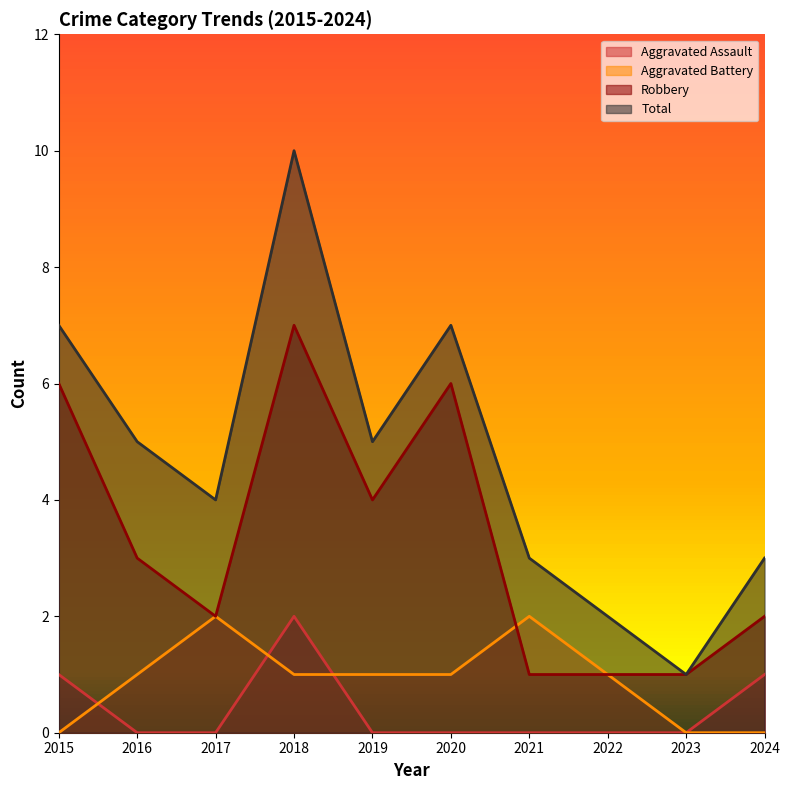

At which category is the sum across all series the highest?

2018